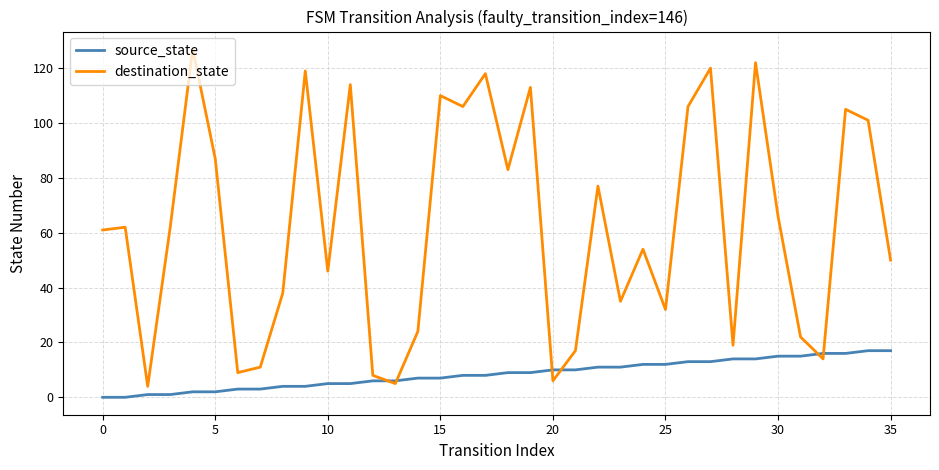

Which series has the largest total across all categories?

destination_state